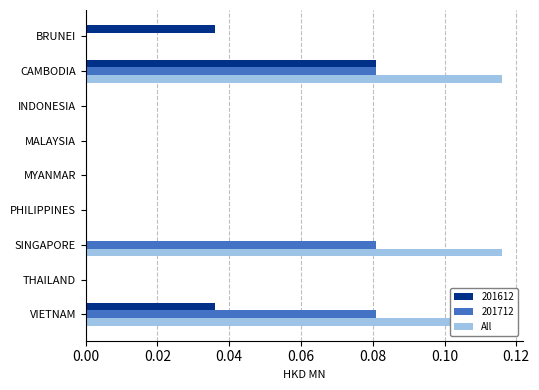

What is the change in value from PHILIPPINES to VIETNAM?

+0.1